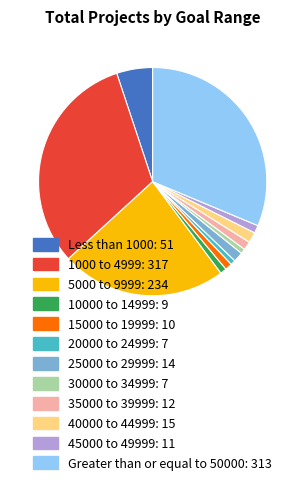

Do 30000 to 34999 and 45000 to 49999 together represent more than half of the pie?

No